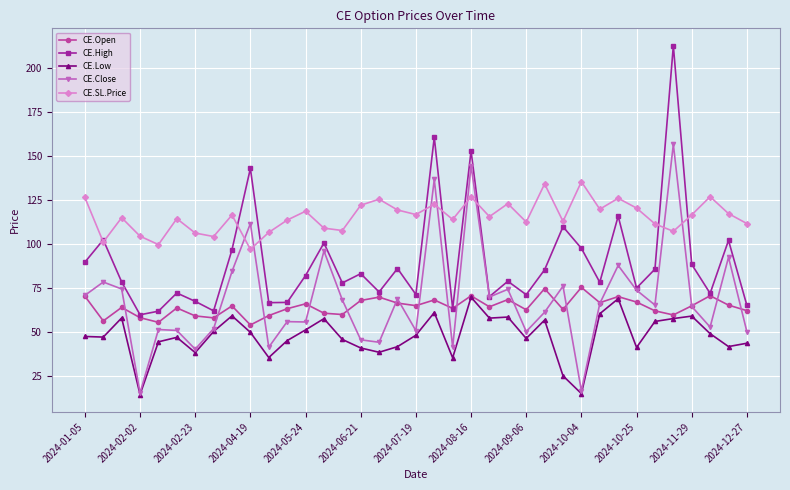

True or false: CE.Low and CE.High cross at least once.

False